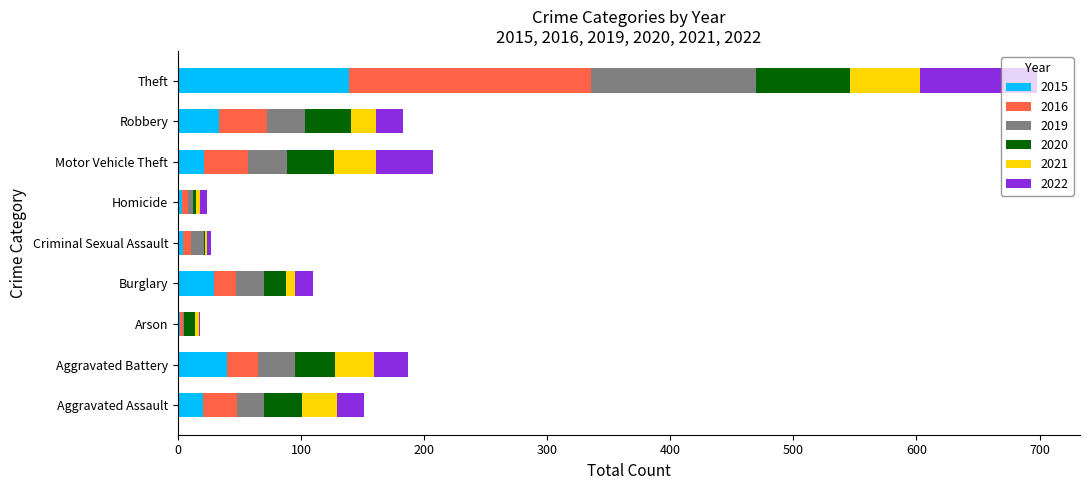

At which category is the sum across all series the highest?

Theft